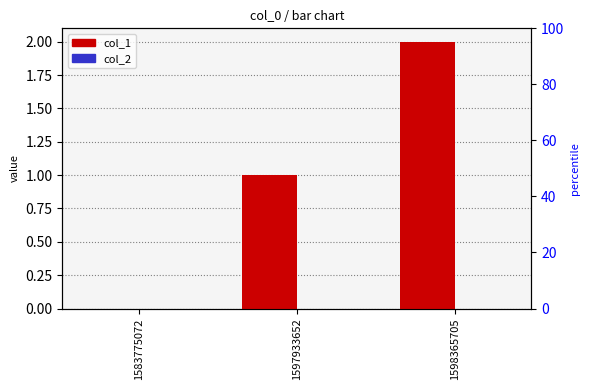

How many bars are there in each group?

2